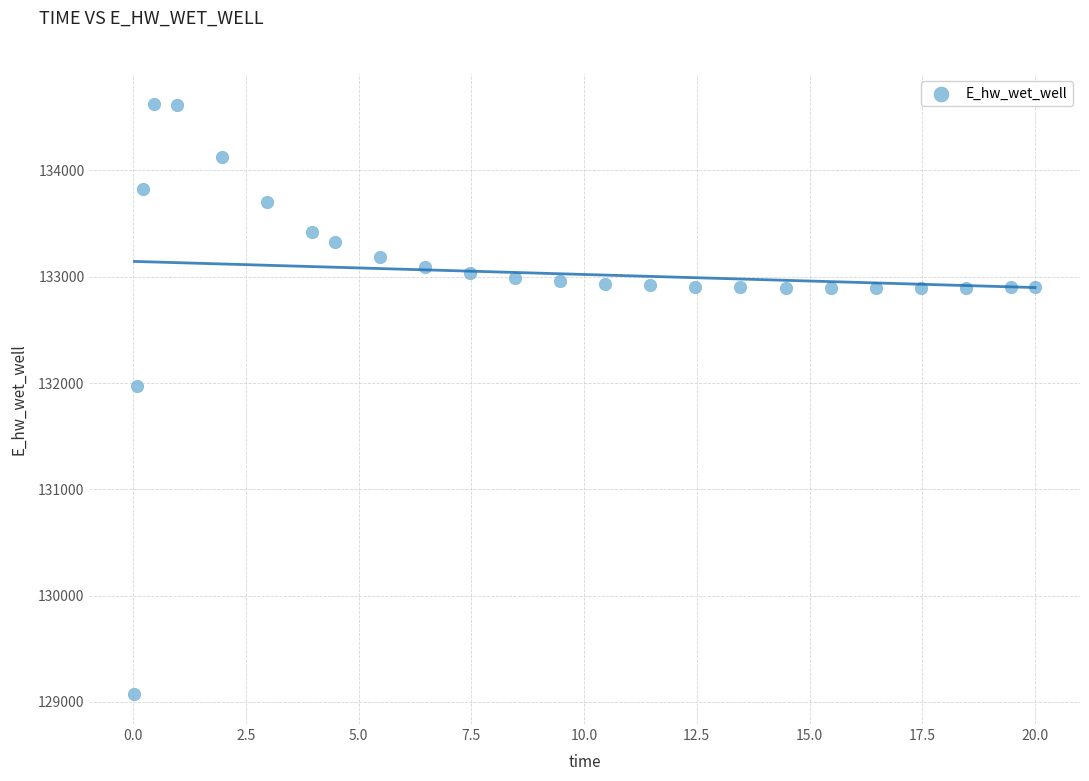

What Y value in the scatter plot is closest to 131849?

131970.4